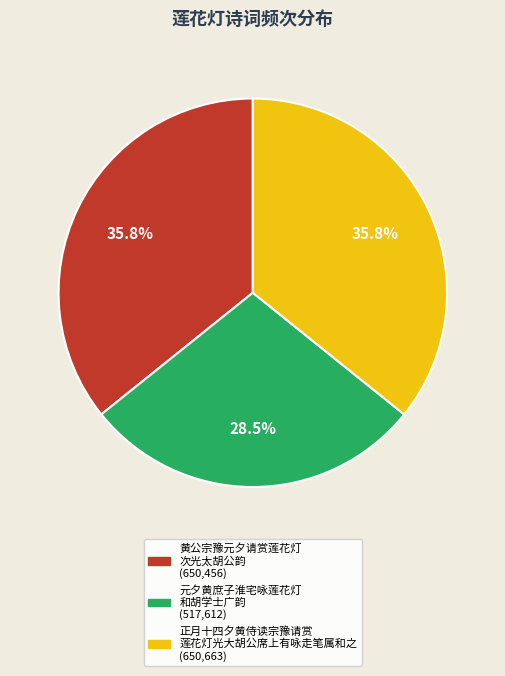

Is there a majority slice in this chart?

No